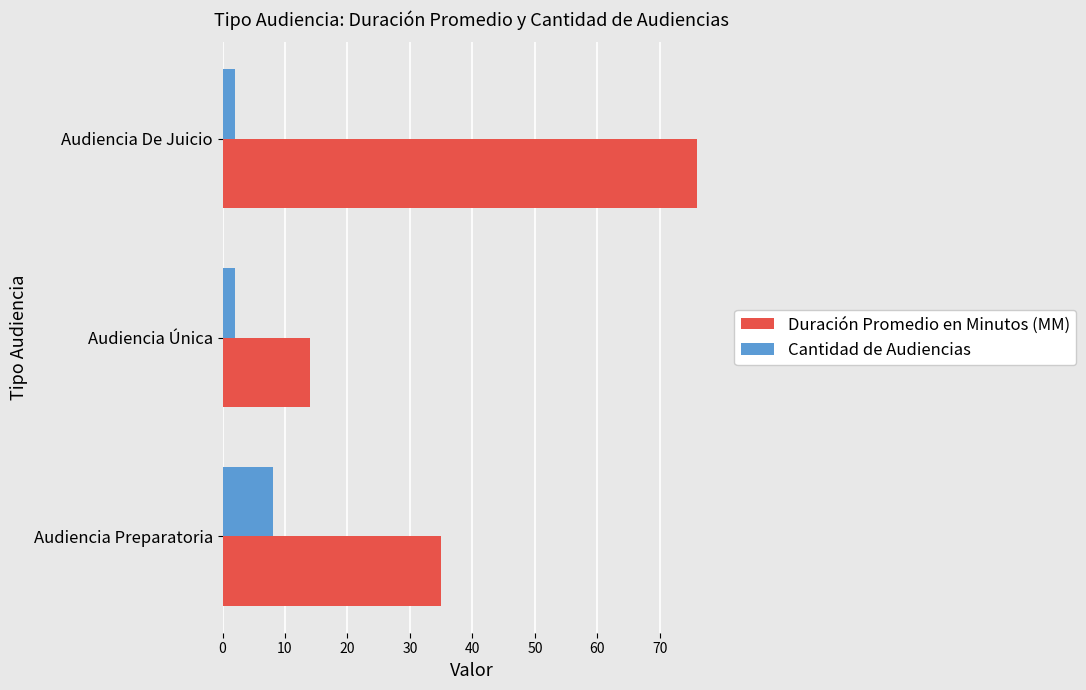

Between Audiencia Única and Audiencia De Juicio, which series saw the biggest shift?

Duración Promedio en Minutos (MM)